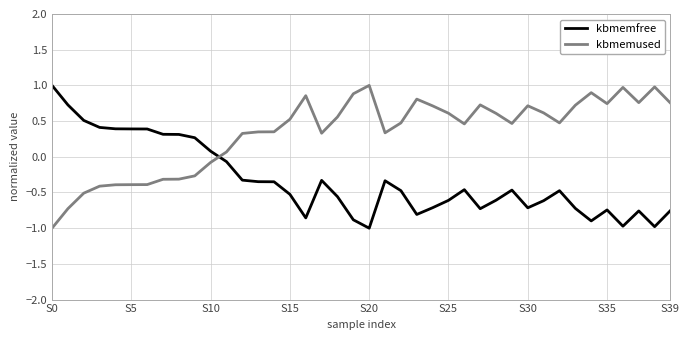

What is the difference between the maximum and minimum values in the kbmemused series?

2.0